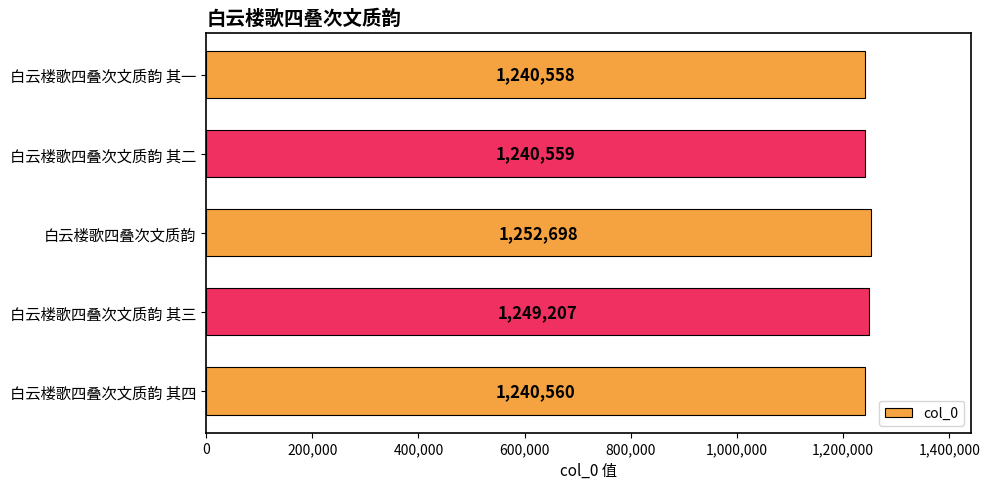

Which category has the highest value across all series?

白云楼歌四叠次文质韵